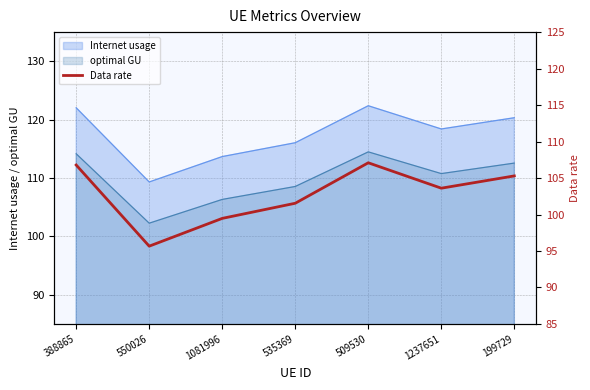

What is the minimum value shown in the chart?

95.7